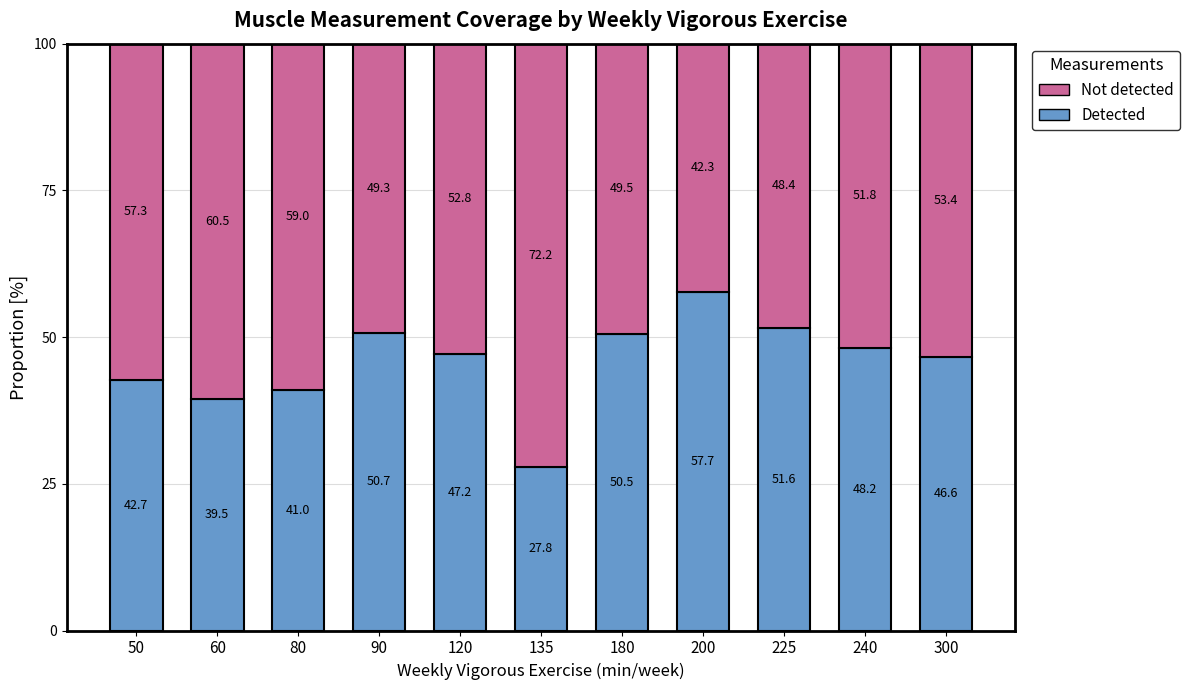

What is the sum of the Detected values at 135 and 180?

78.3